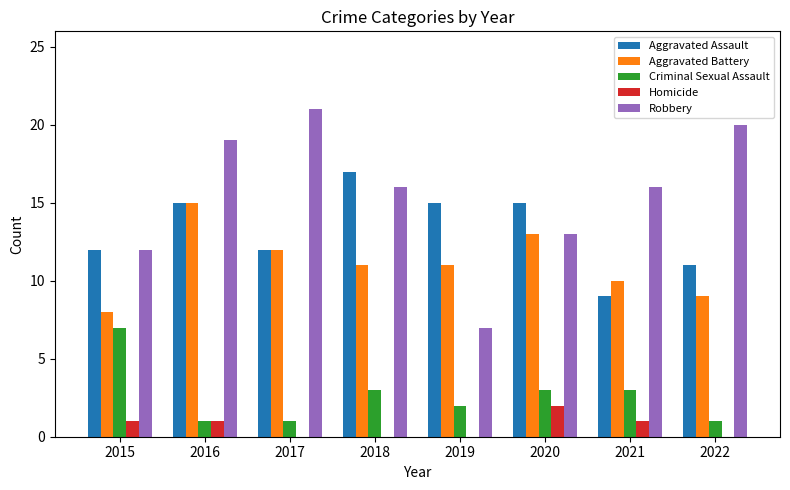

What is the sum of the Aggravated Battery values at 2021 and 2020?

23